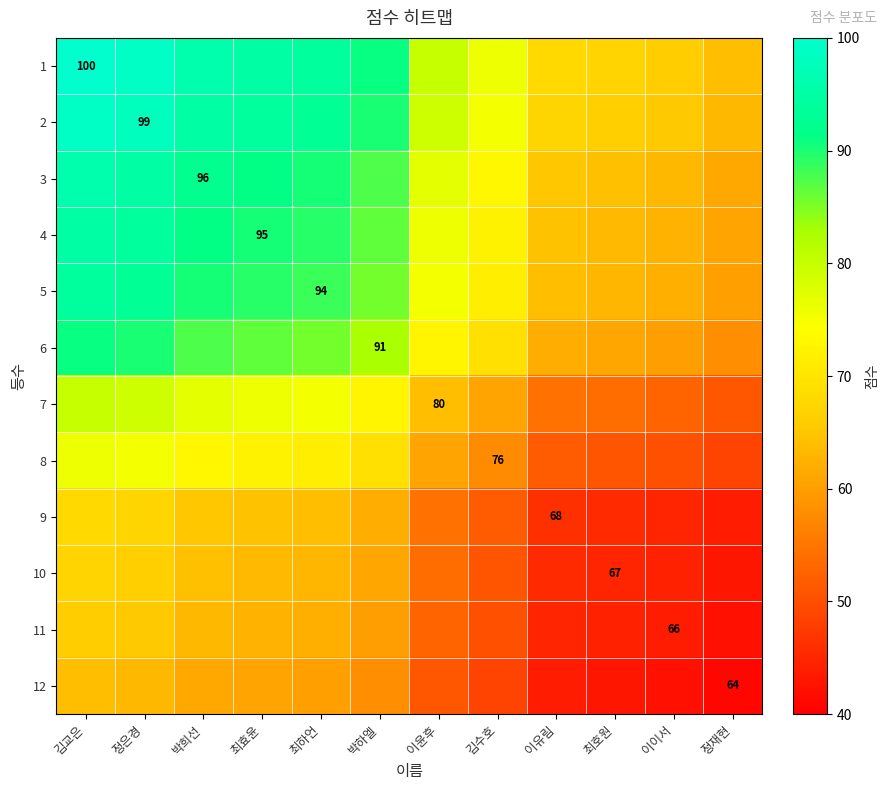

Which series has the largest total across all categories?

1